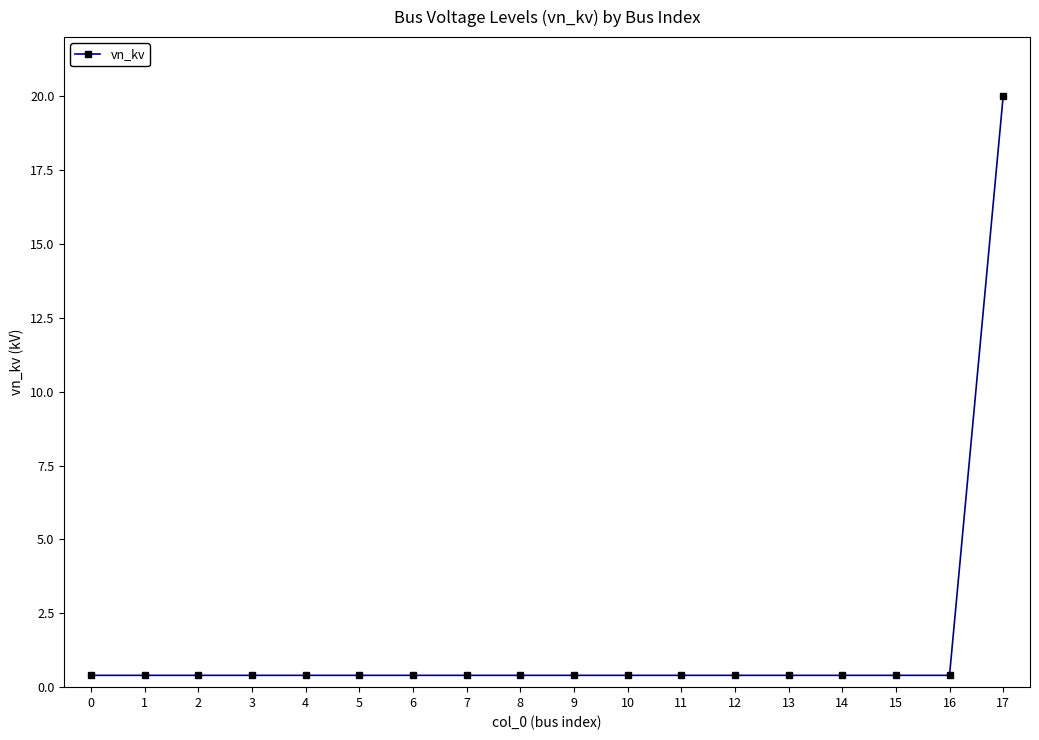

What is the greatest value displayed?

20.0